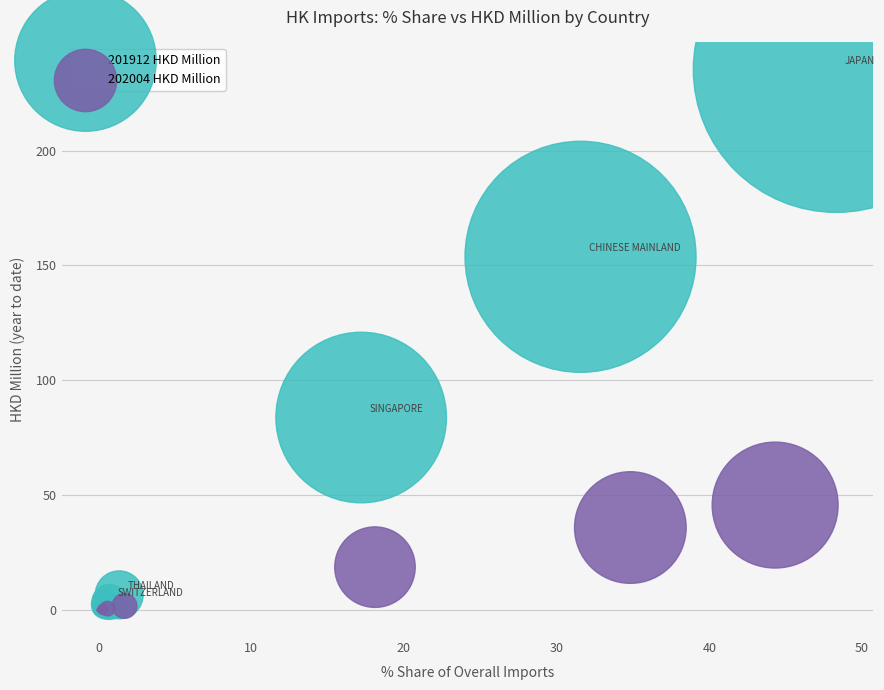

Which series has the largest Y range (max minus min)?

201912 HKD Million